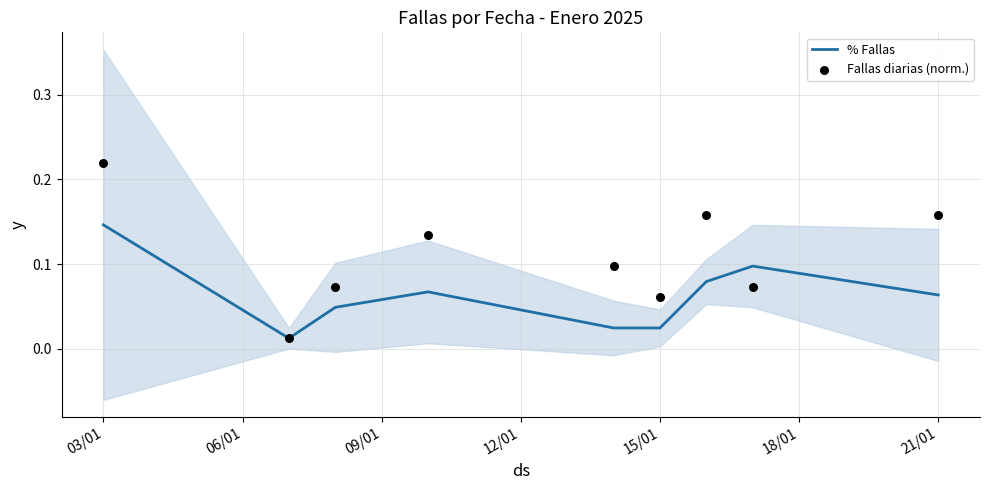

What are all the series names shown in the legend?

% Fallas, Fallas diarias (norm.)